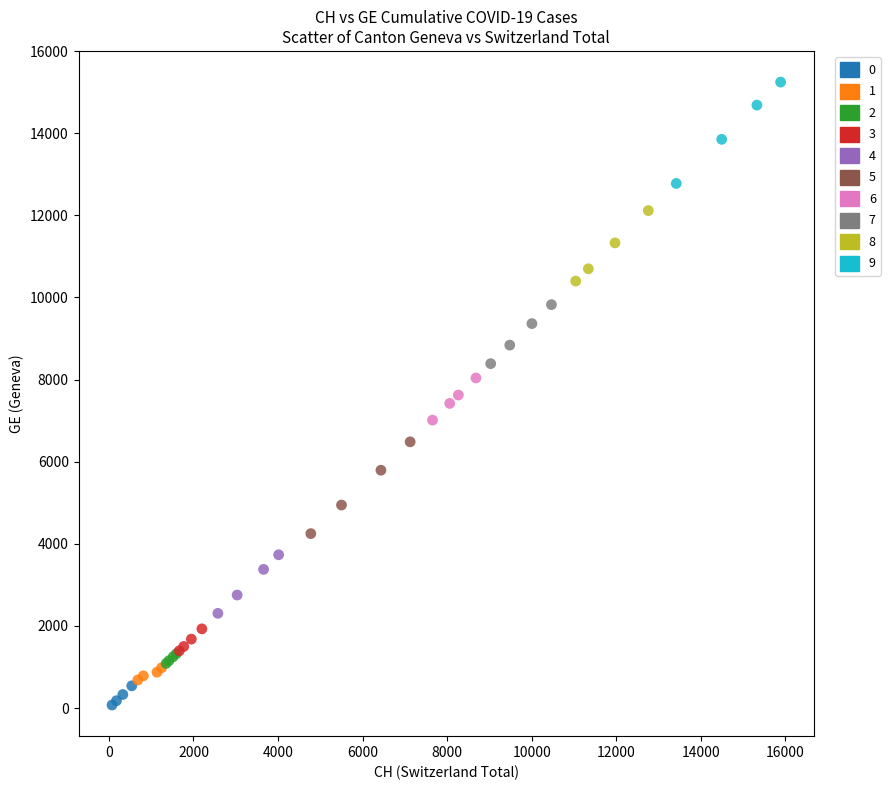

Which series reaches the minimum Y coordinate?

0